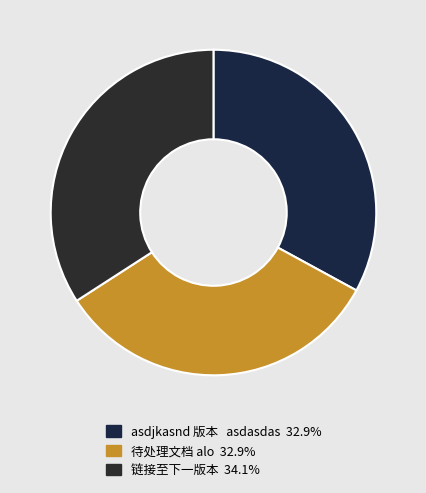

The 待处理文档 alo slice represents 33% of the pie. True or false?

True